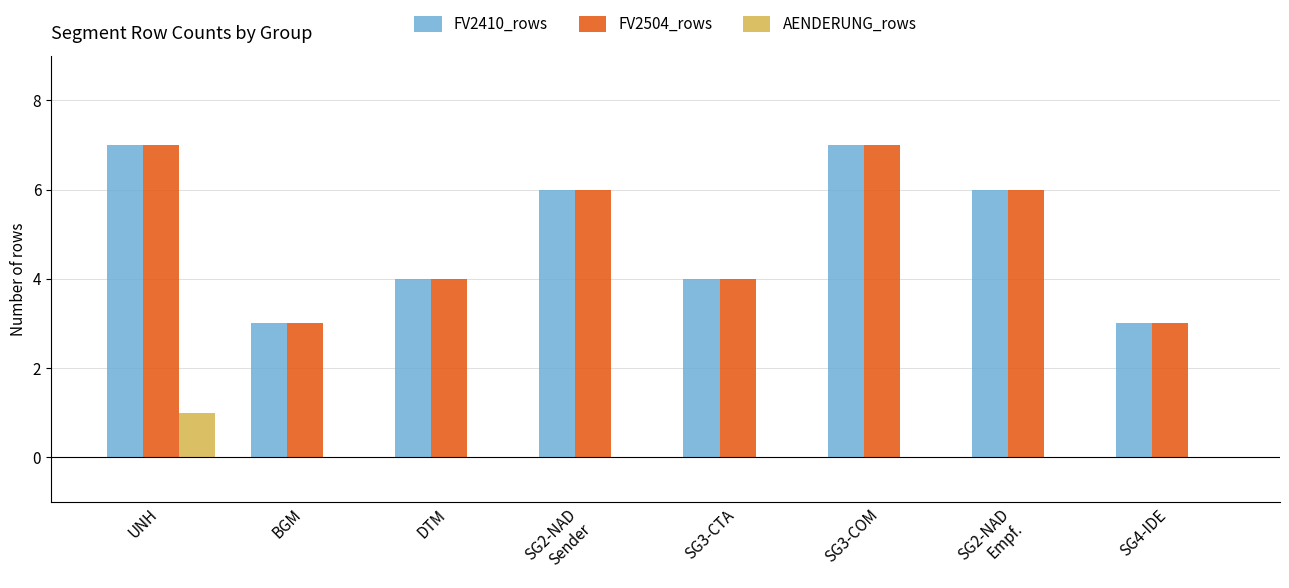

How many categories are shown in the chart?

8